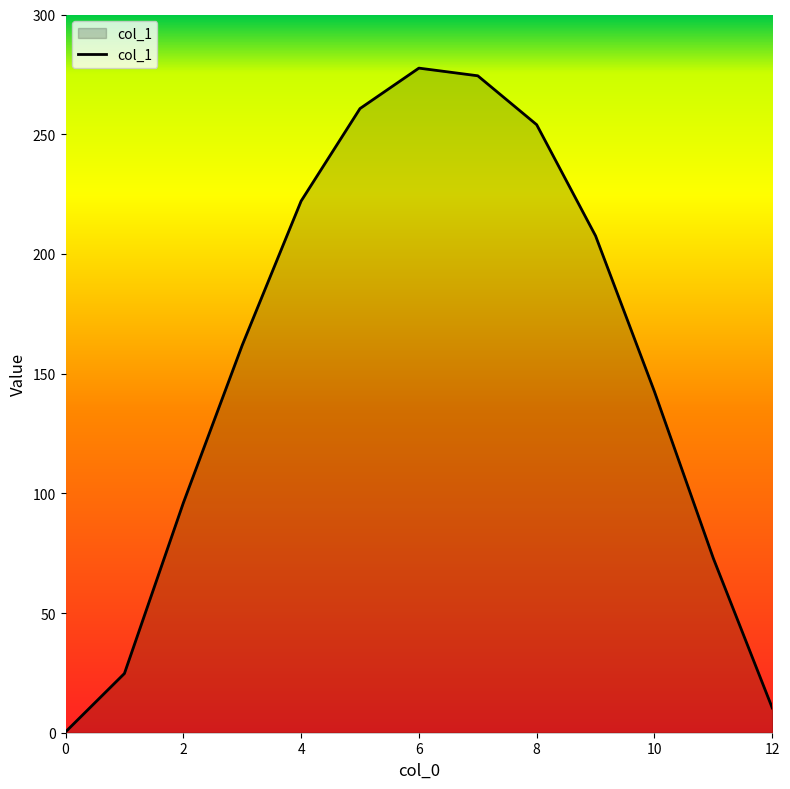

What is the maximum value shown in the chart?

277.6